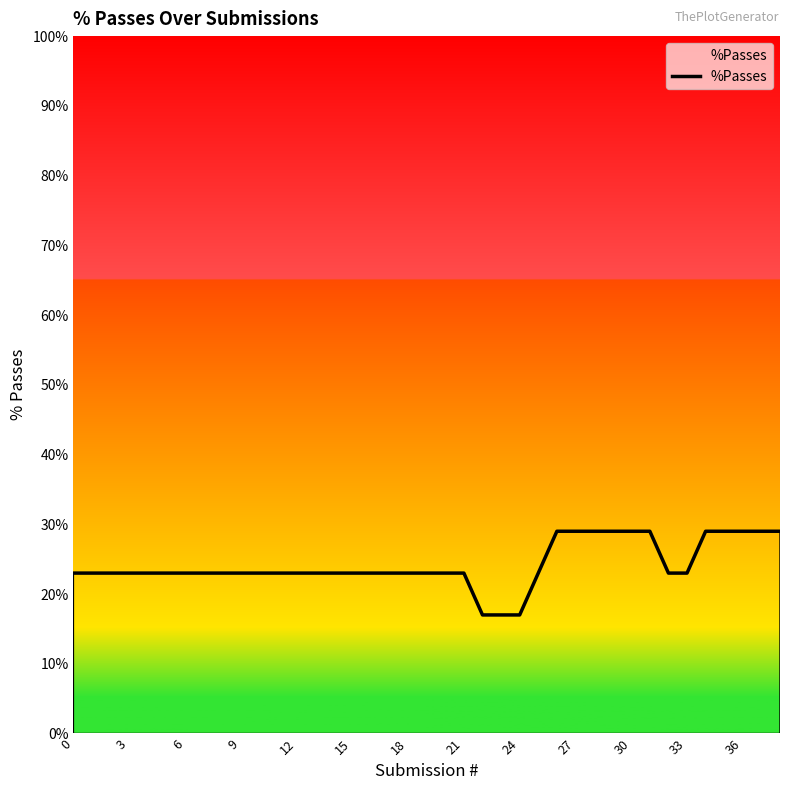

What is the smallest value displayed?

17